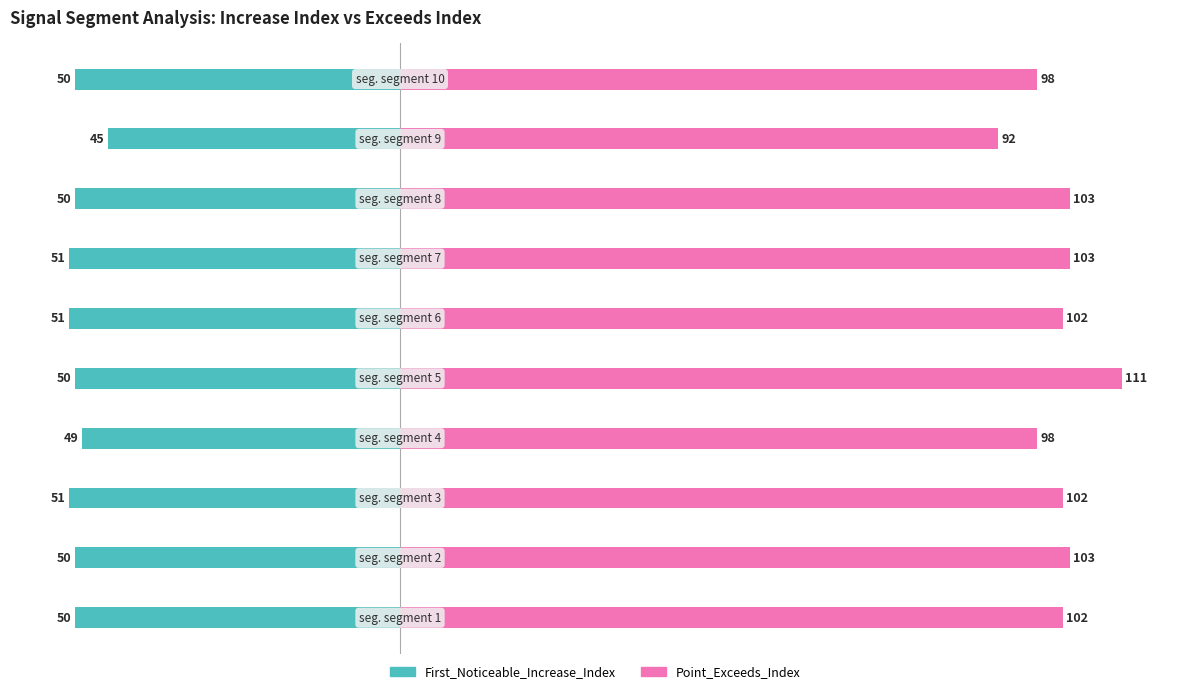

How many data points in First_Noticeable_Increase_Index are above -50?

2